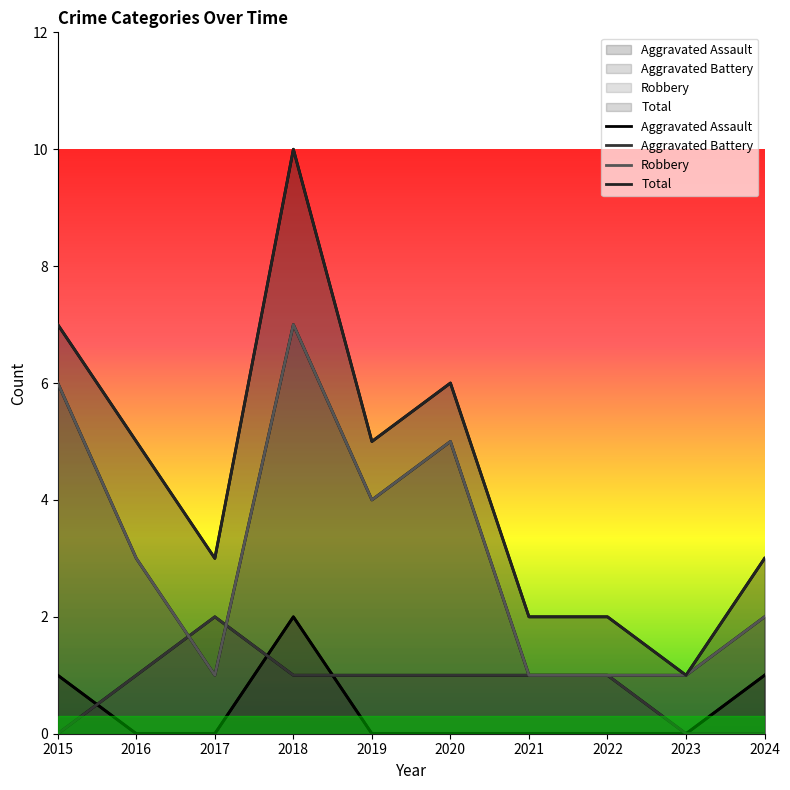

Read the Total value at 2019.

5